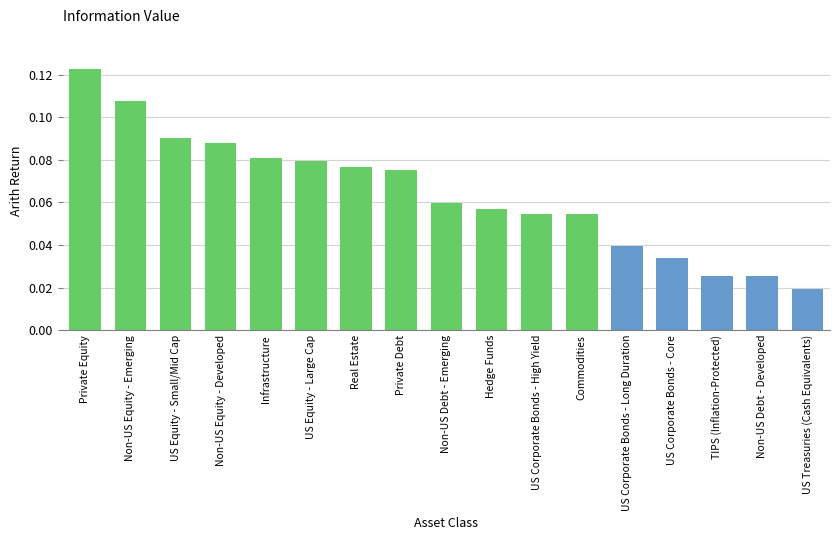

What is the label of the 7th bar from the right?

US Corporate Bonds - High Yield